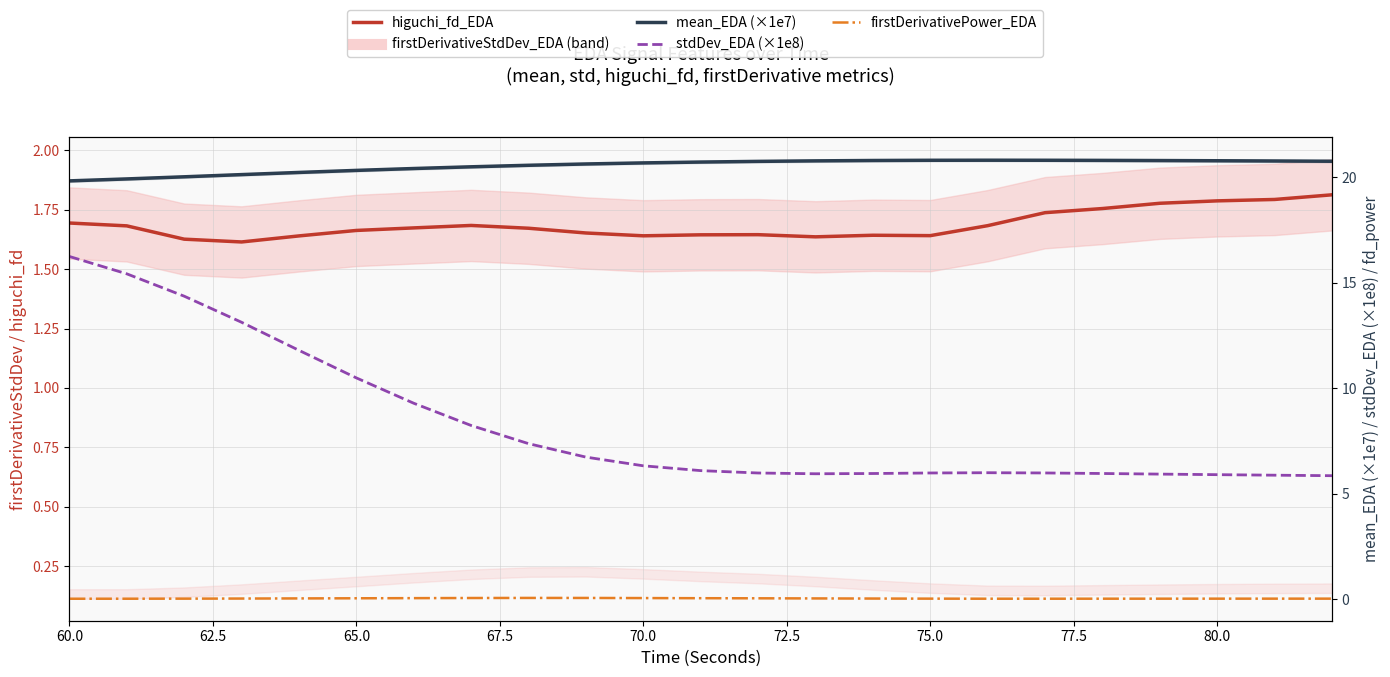

What is the difference between the second highest and second lowest values in the mean_EDA (×1e7) series?

0.9